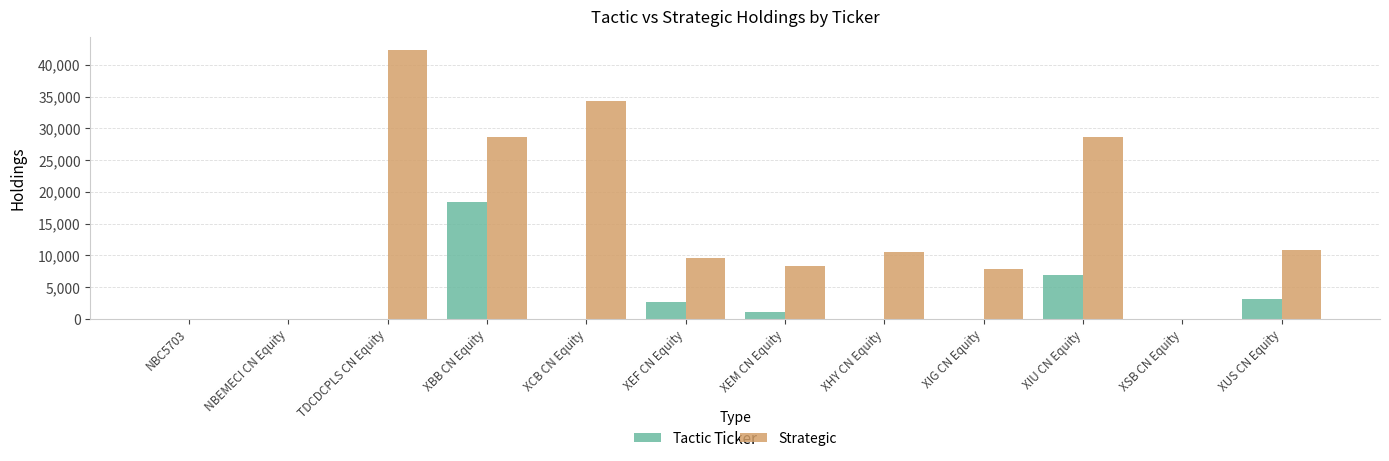

What is the sum of the Strategic values at XCB CN Equity and NBEMECI CN Equity?

34340